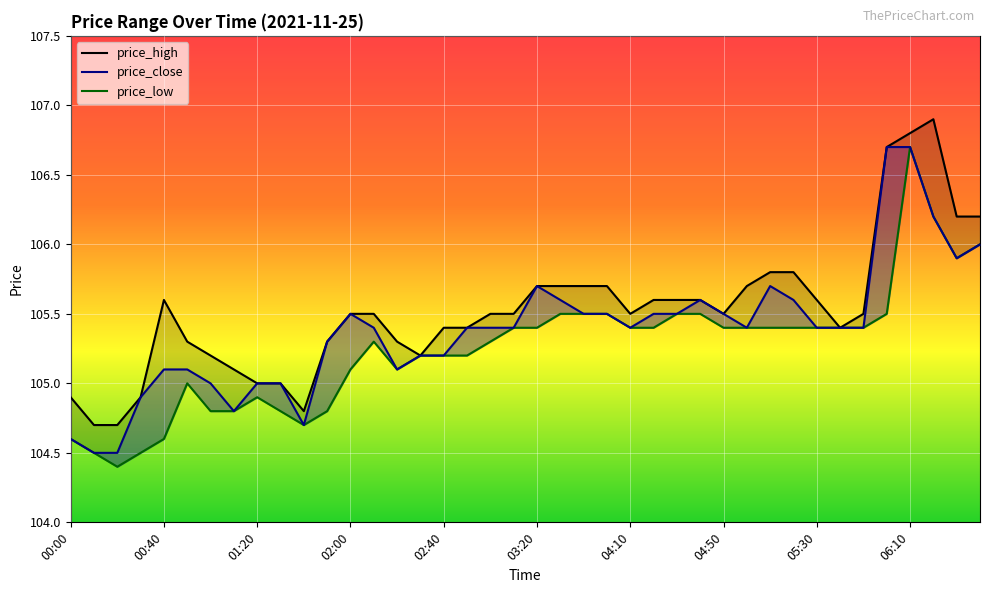

True or false: price_low and price_high cross at least once.

False